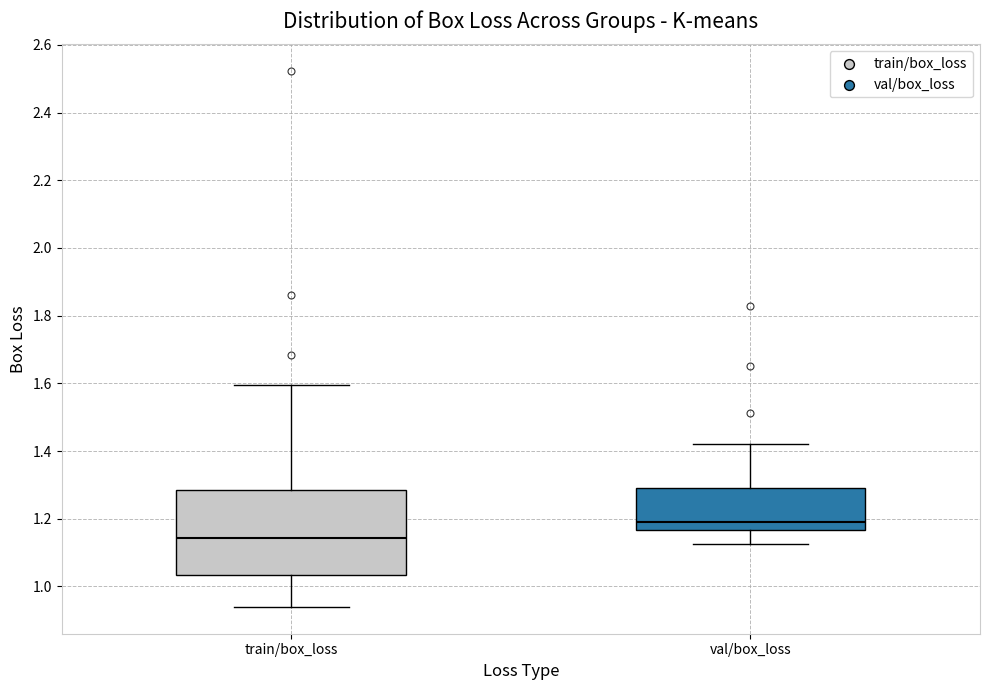

Which box is the tallest, from its lower edge to its upper edge?

train/box_loss